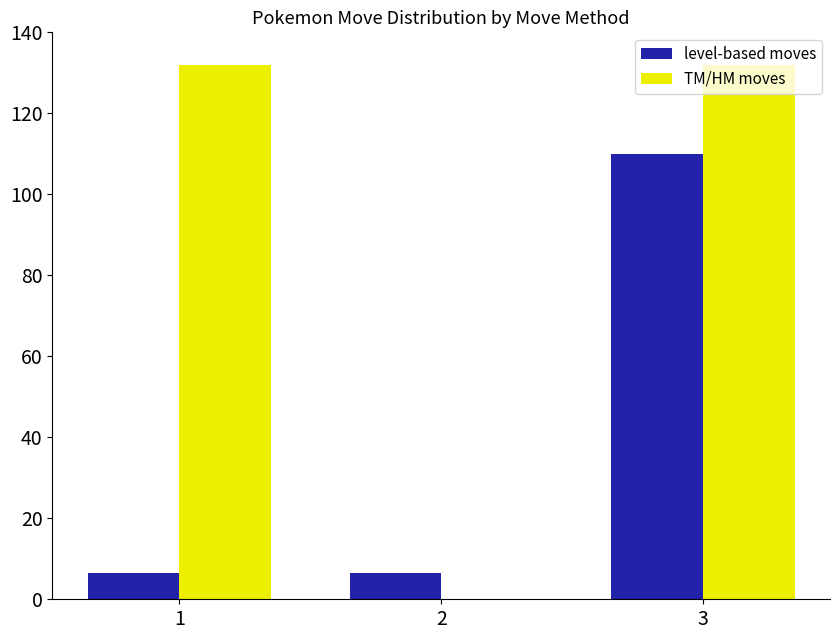

Which series changed the most between 2 and 3?

TM/HM moves